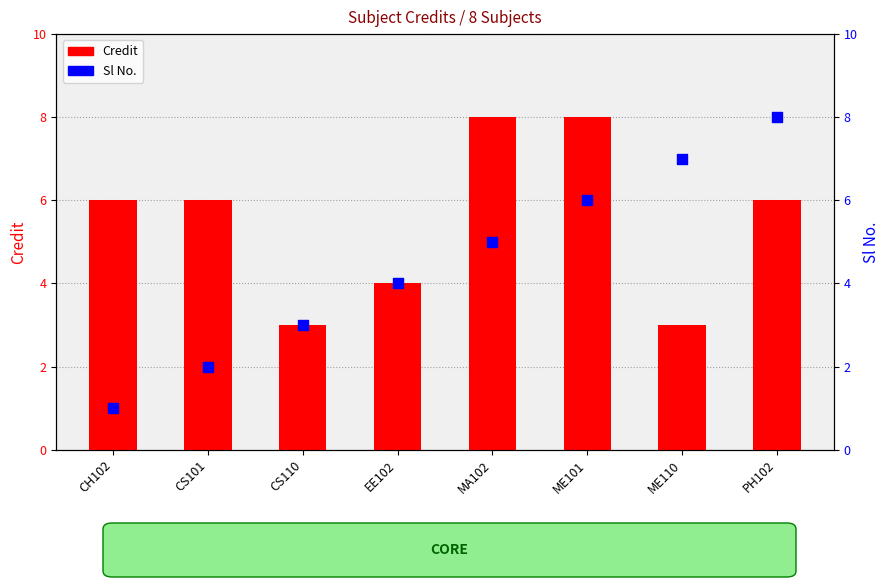

What are all the series names shown in the legend?

Credit, Sl No.